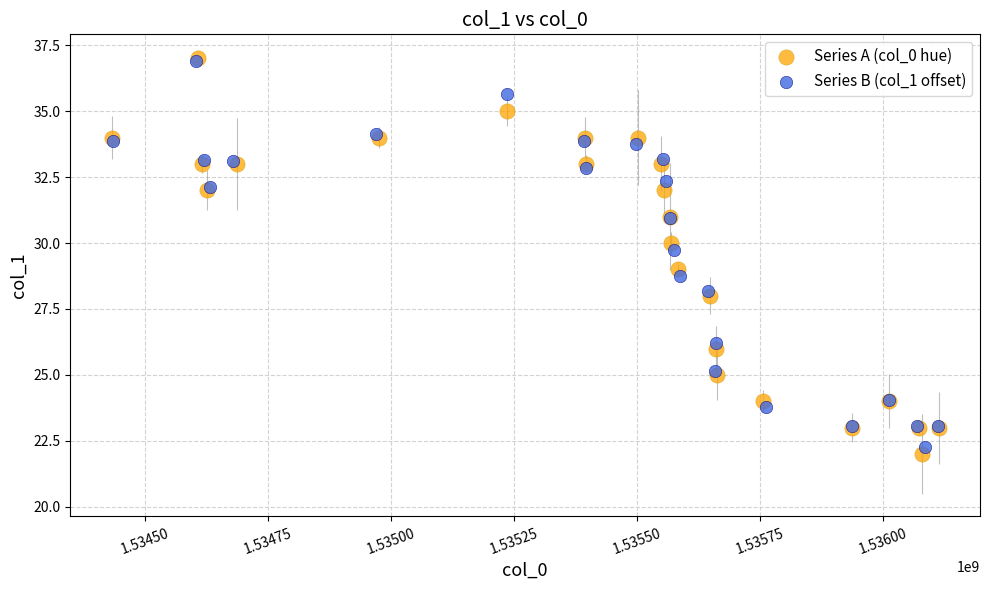

Which series contains the lowest Y value?

Series A (col_0 hue)